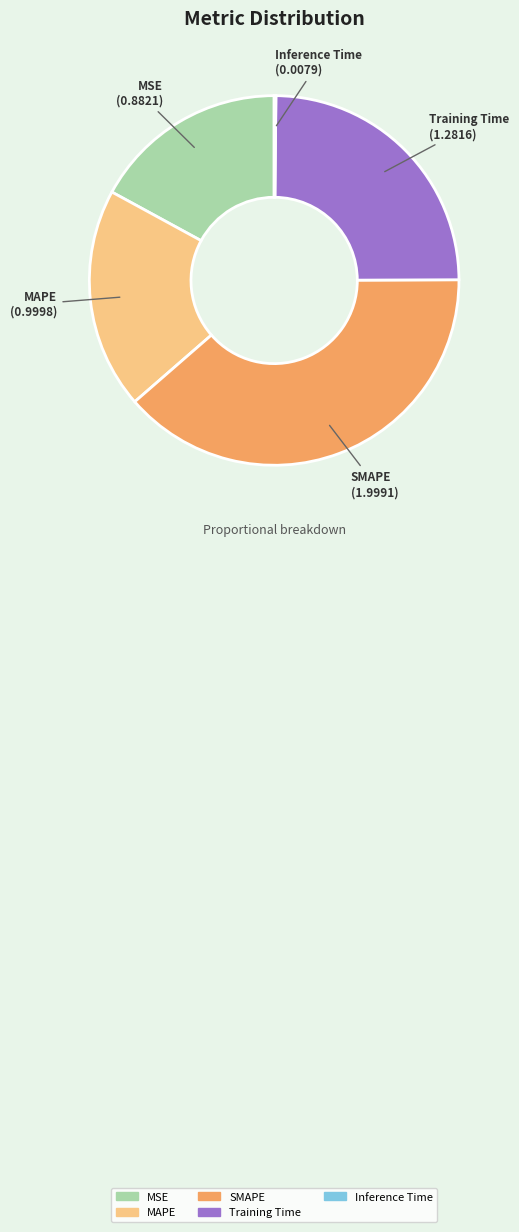

Do SMAPE and Training Time together represent more than half of the pie?

Yes